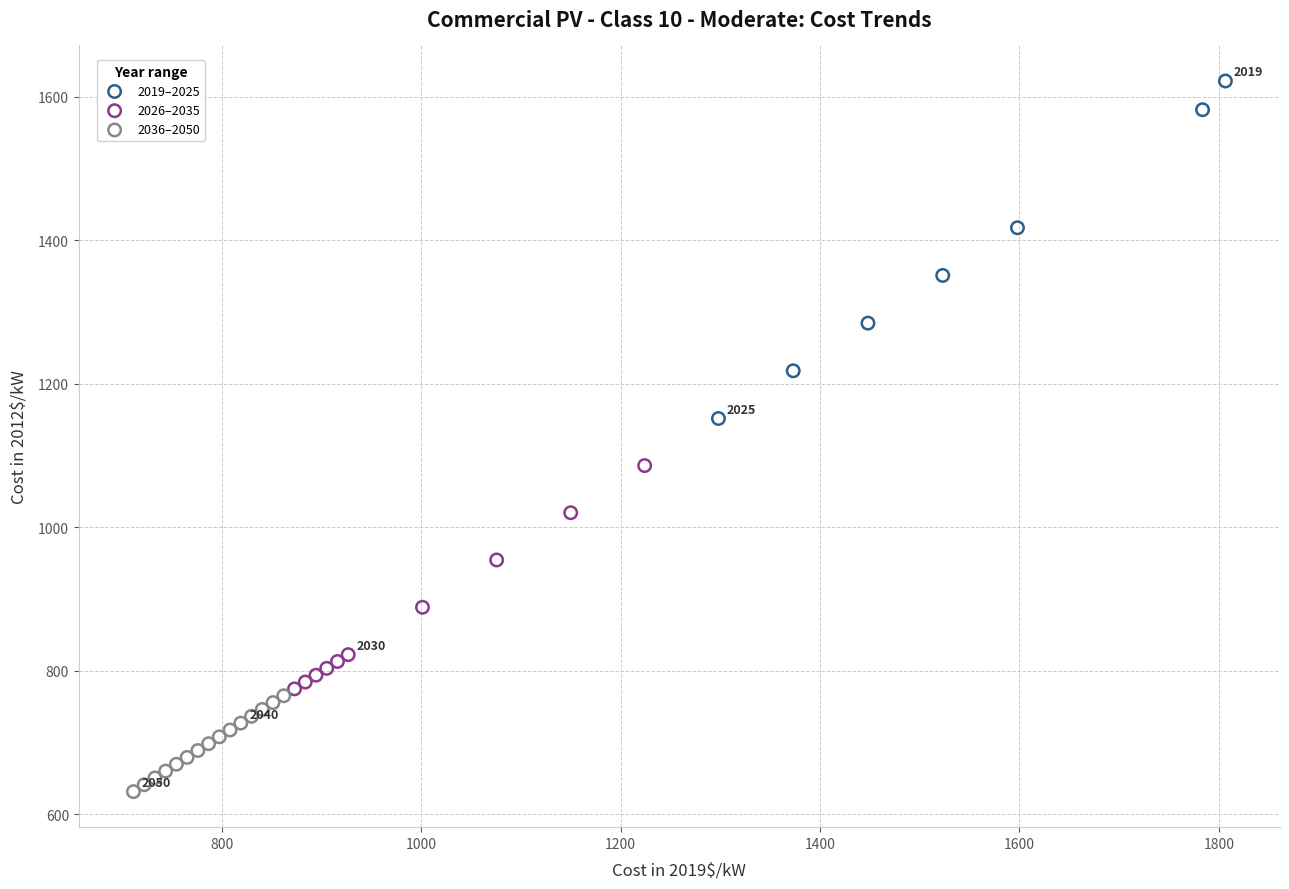

Which series reaches the minimum Y coordinate?

2036–2050